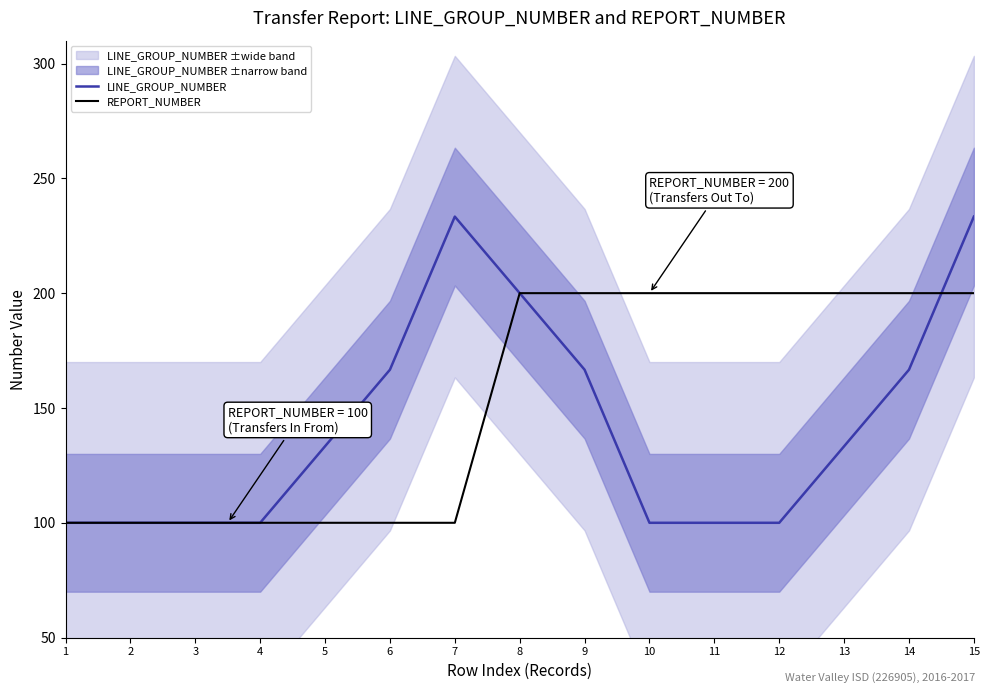

At how many categories does at least one series exceed 217?

2